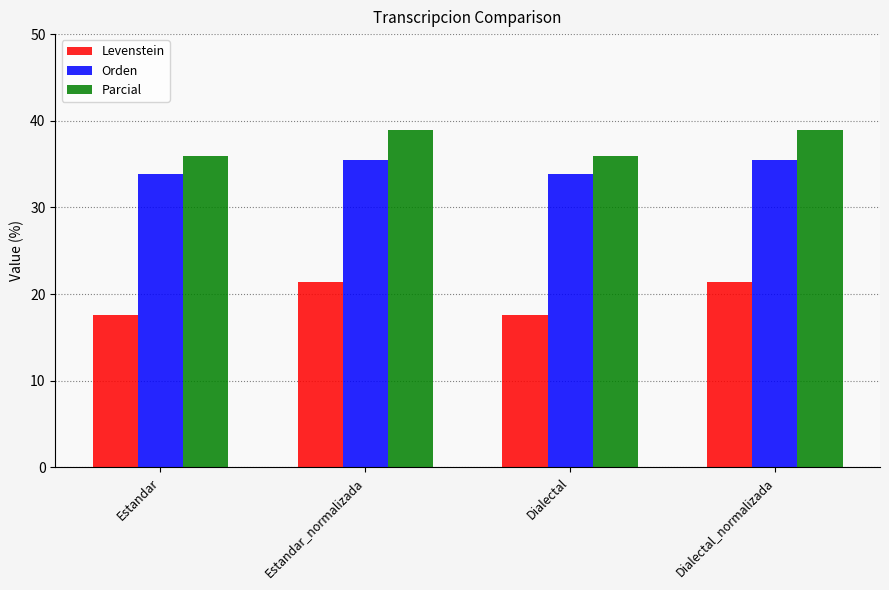

Reading left to right, list all the values displayed in this chart.

Levenstein: 17.6	21.4	17.6	21.4
Orden: 33.8	35.5	33.8	35.5
Parcial: 35.9	39.0	35.9	39.0